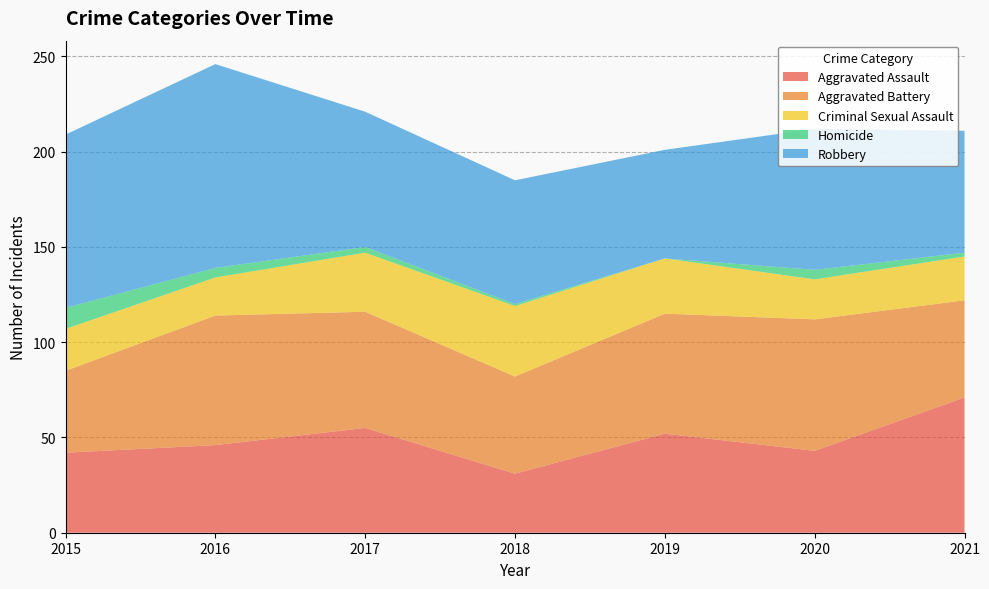

Reading right to left, list all the values displayed in this chart.

Aggravated Assault: 2021=71	2020=43	2019=52	2018=31	2017=55	2016=46	2015=42
Aggravated Battery: 2021=51	2020=69	2019=63	2018=51	2017=61	2016=68	2015=43
Criminal Sexual Assault: 2021=23	2020=21	2019=29	2018=37	2017=31	2016=20	2015=22
Homicide: 2021=2	2020=5	2019=0	2018=1	2017=3	2016=5	2015=11
Robbery: 2021=64	2020=74	2019=57	2018=65	2017=71	2016=107	2015=91